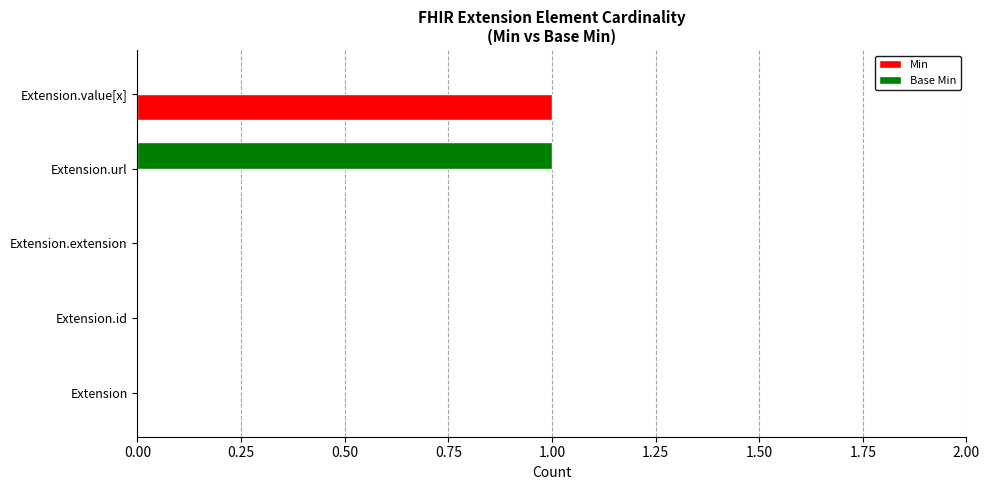

Which category has the highest value in the Base Min series?

Extension.url